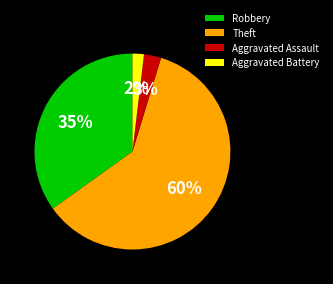

Which slice is the smallest?

Aggravated Battery